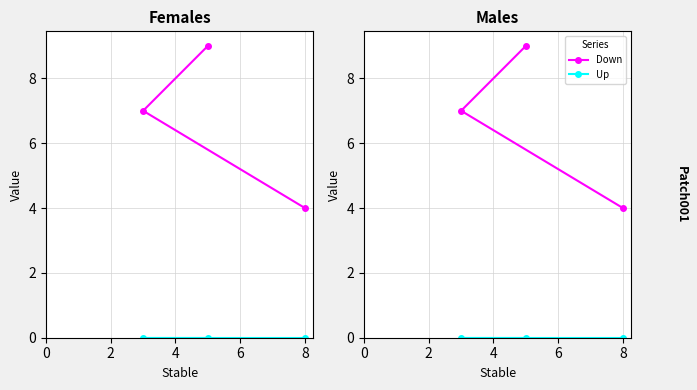

How many values in the Down series exceed 7?

1